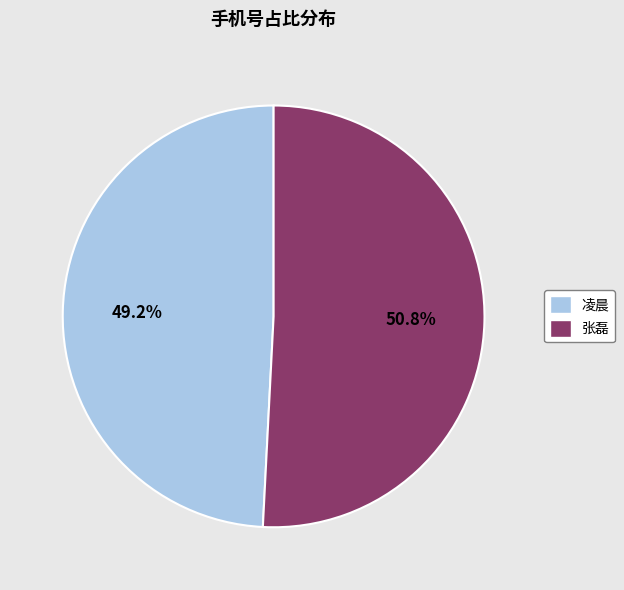

Which category has the smallest portion of the pie?

凌晨